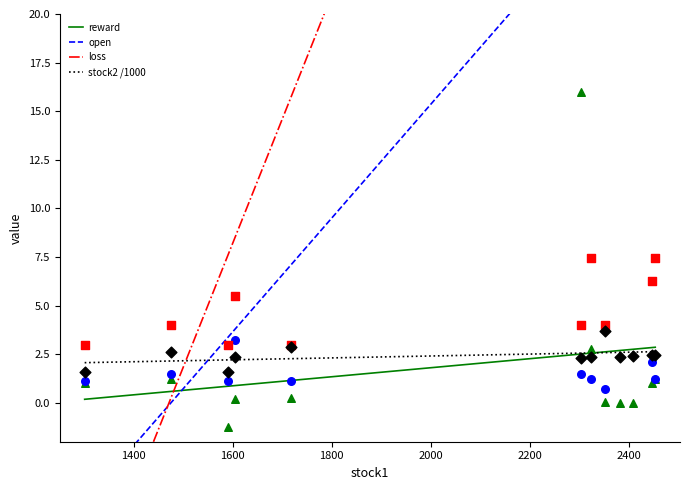

What is the total value across all series at 2448?

11.8